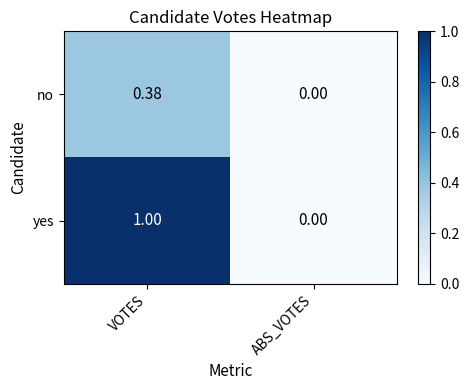

Which series has the widest spread of values?

yes